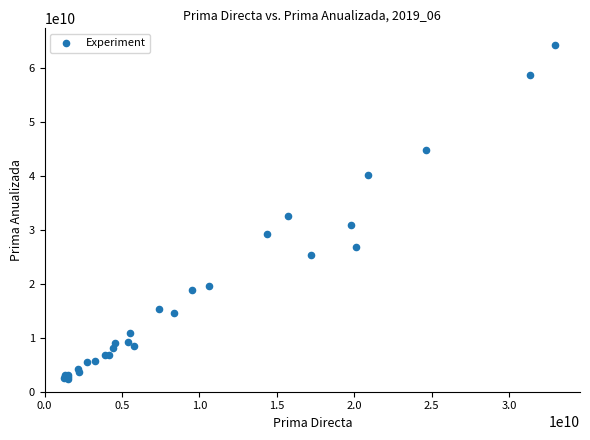

What Y value in the scatter plot is closest to 33327525000?

32508080000.0